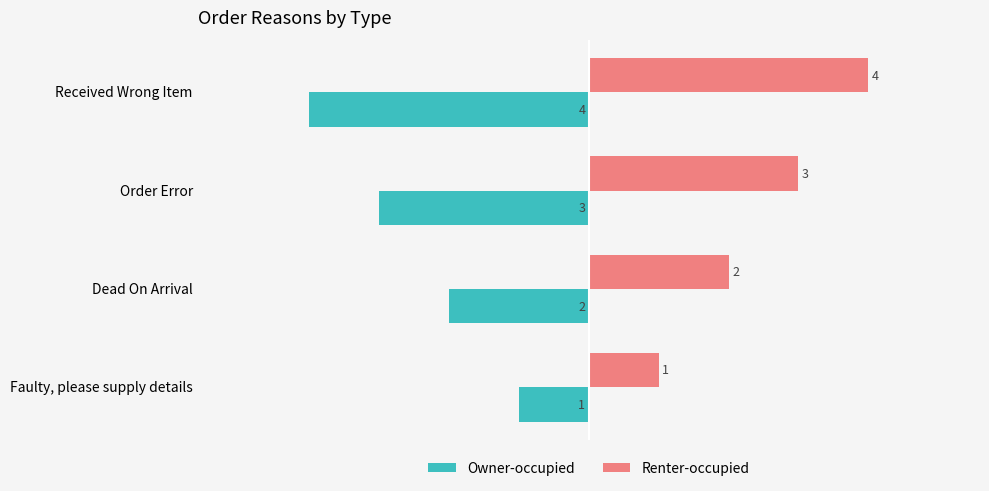

What are all the series names shown in the legend?

Owner-occupied, Renter-occupied